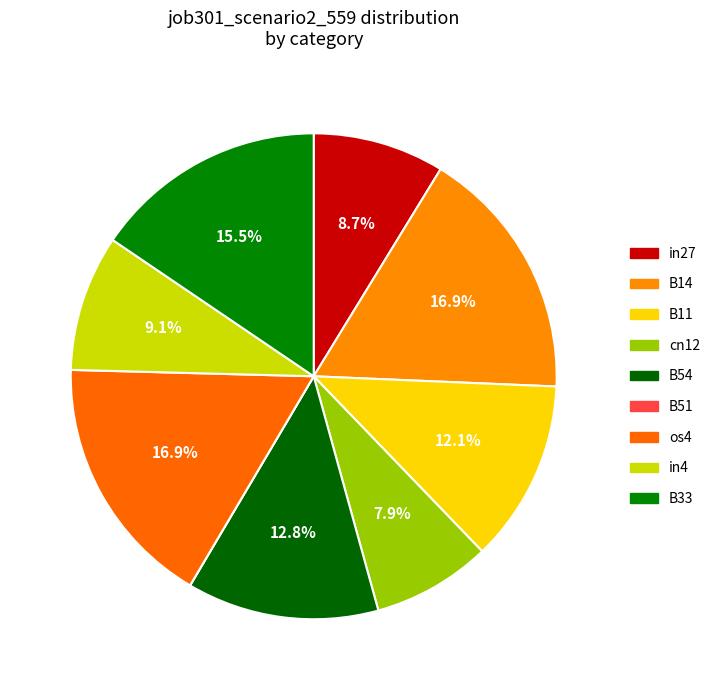

To the nearest percent, what is the difference between the largest and smallest slice percentages?

17%